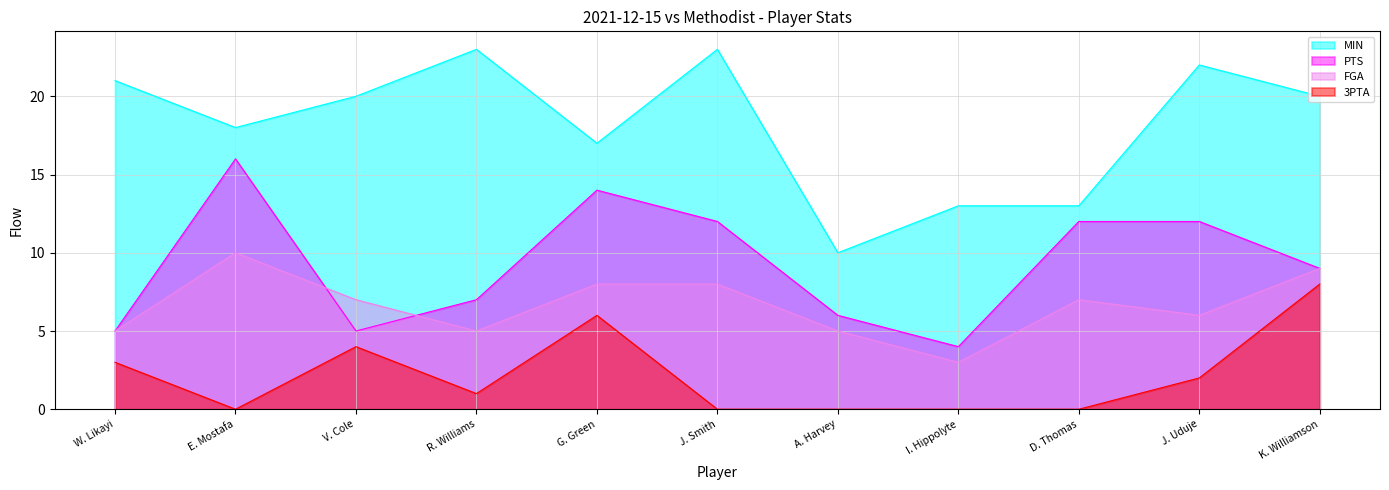

How many values in the 3PTA series are below 1?

5